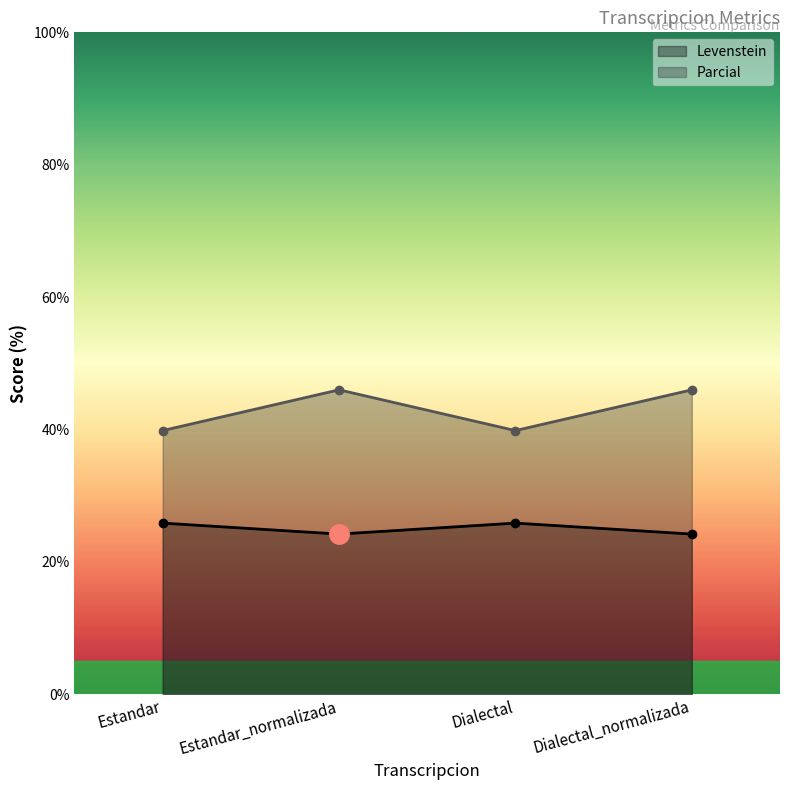

What is the label of the 1st point from the right?

Dialectal_normalizada